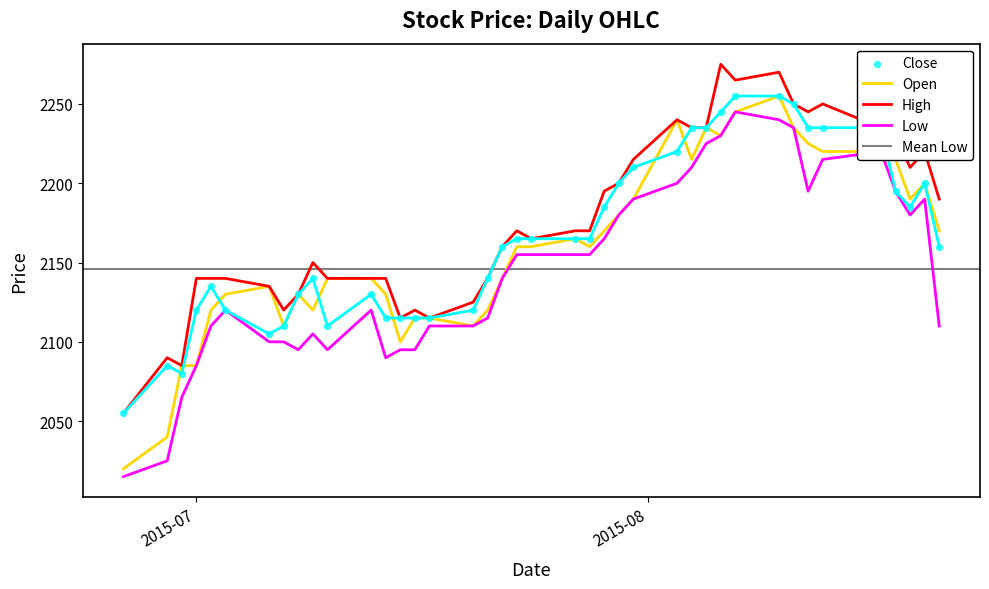

Is the value of Low at 2015-07-15 greater than the value of Close at 2015-08-03?

No